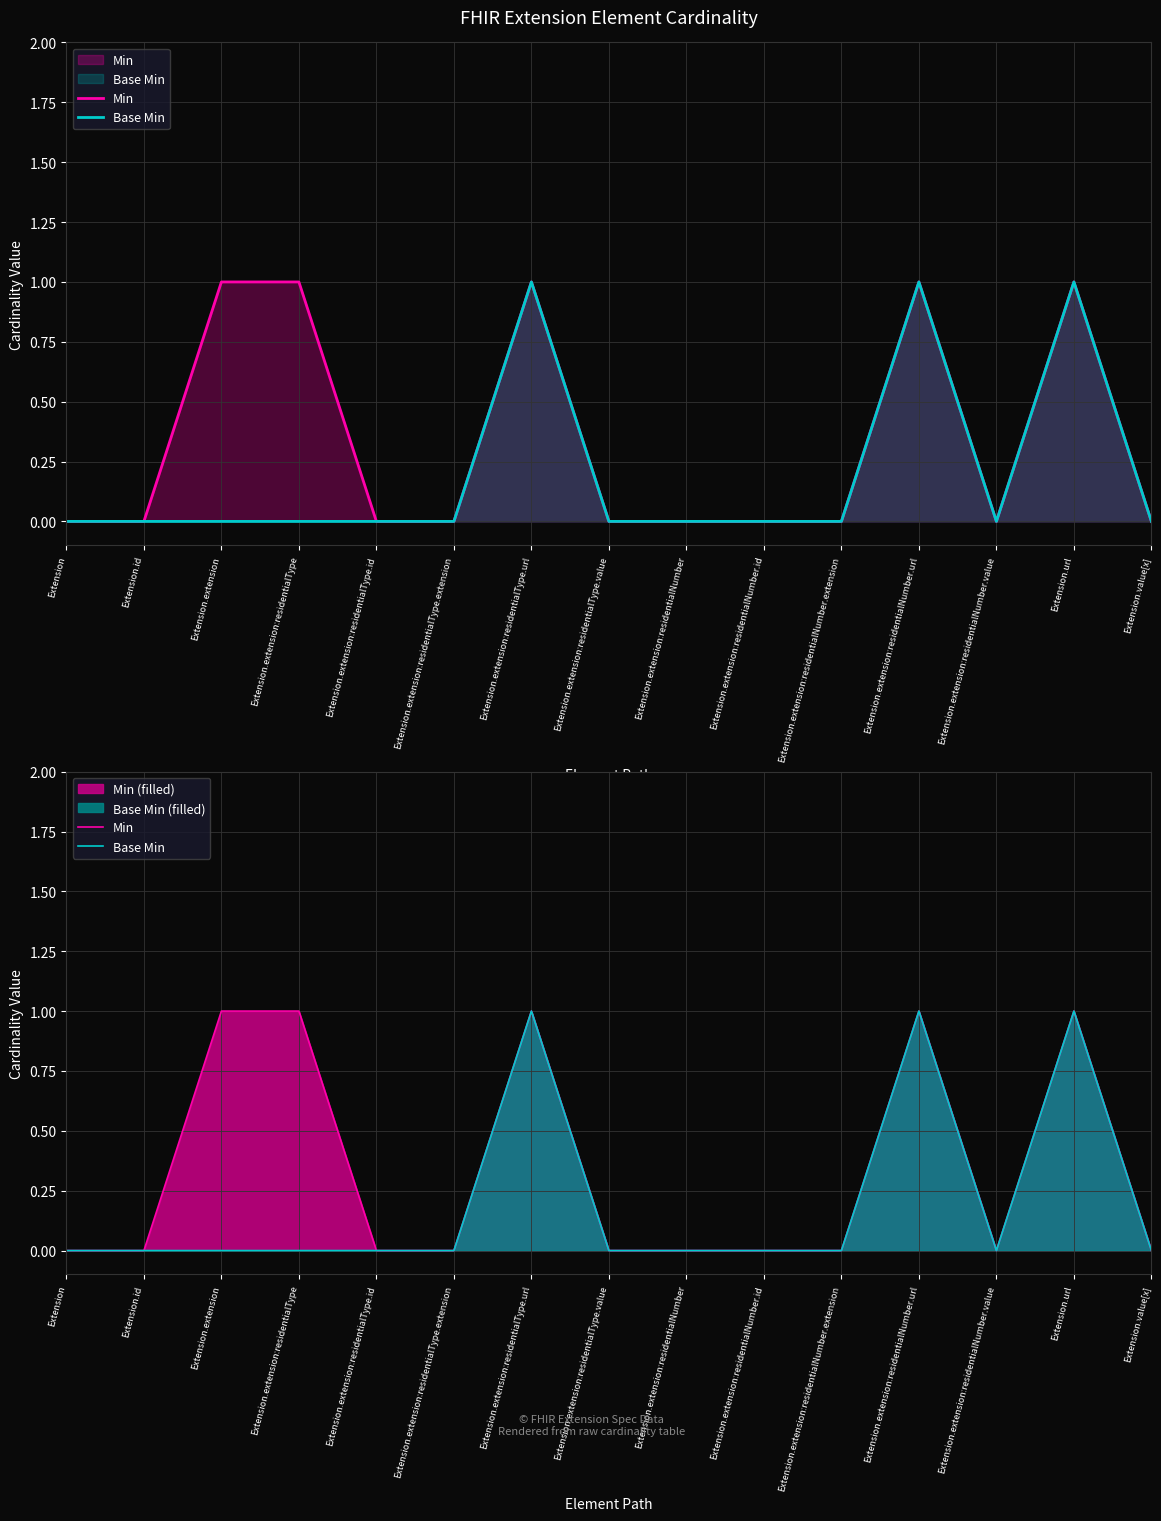

True or false: Min has a value of 0 at Extension.value[x].

True